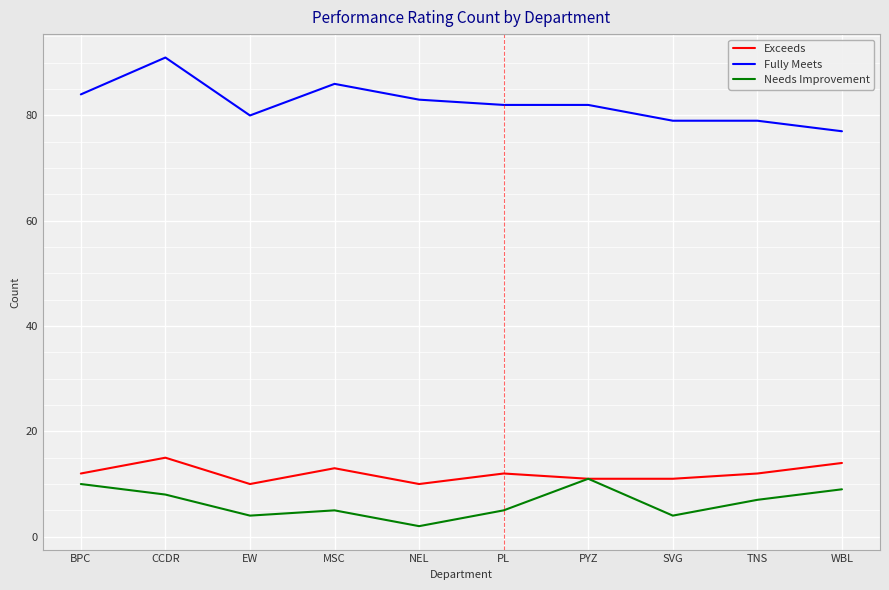

Does the chart have visible grid lines?

Yes